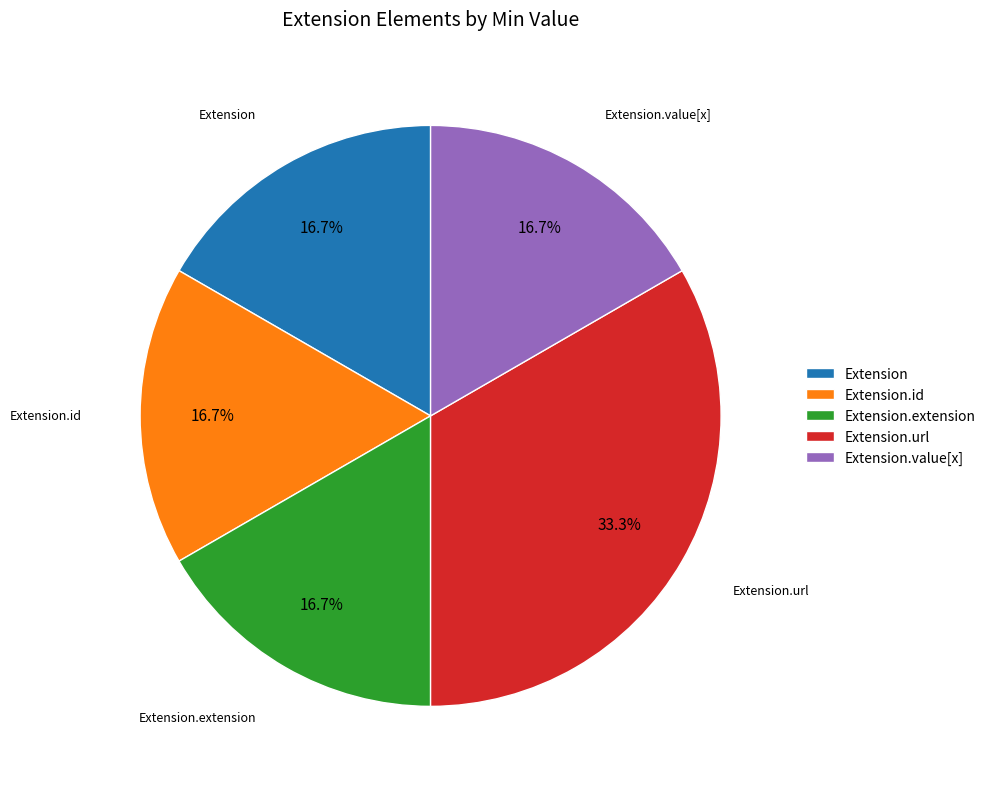

Count the number of slices in the pie.

5